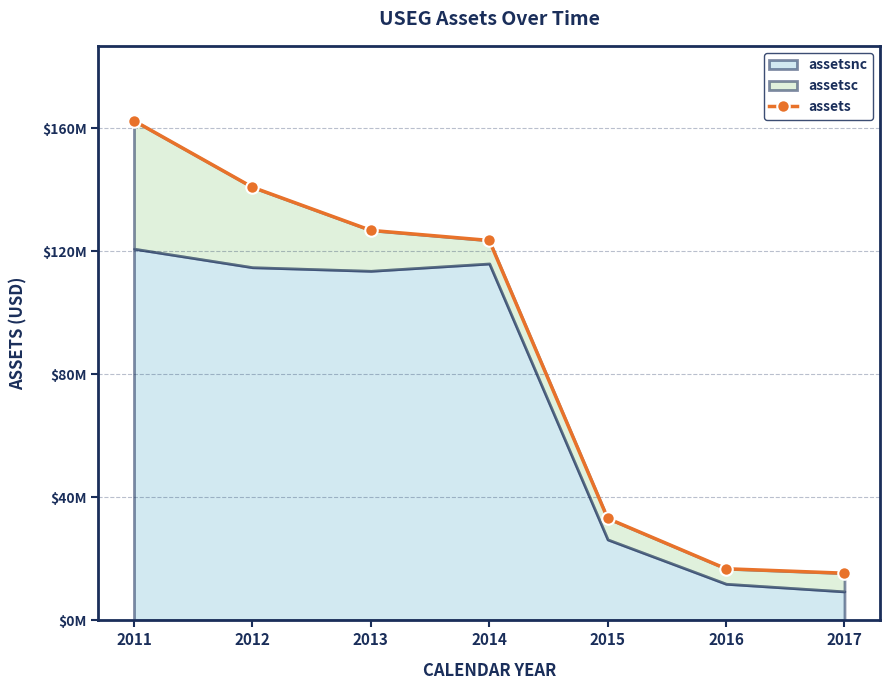

Is it true that the value at 2014 is 196186504?

False